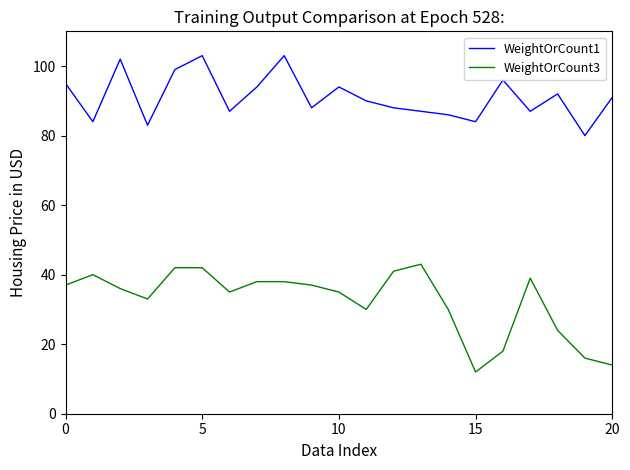

What is the lowest value of the WeightOrCount1 series?

80